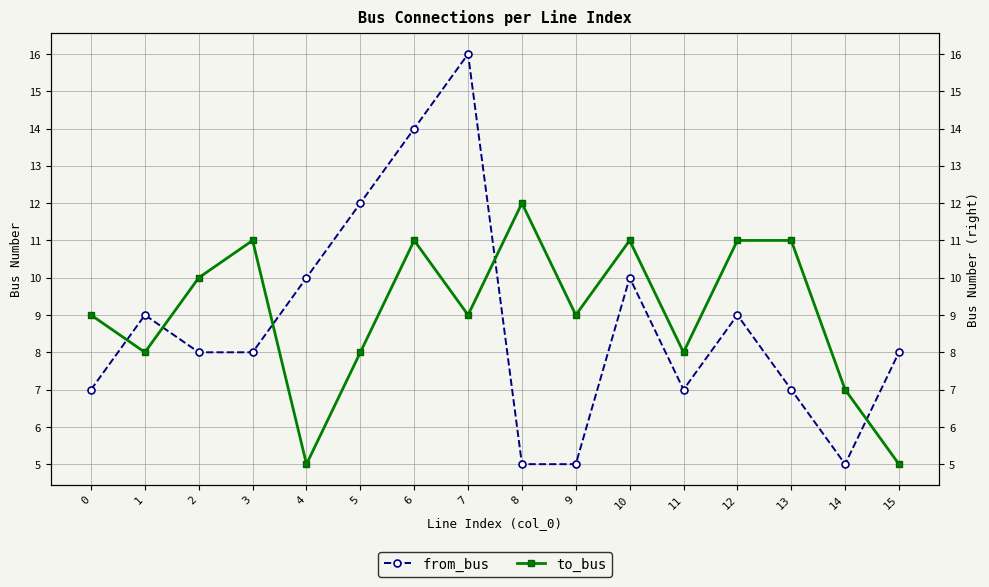

Does the chart have visible grid lines?

Yes